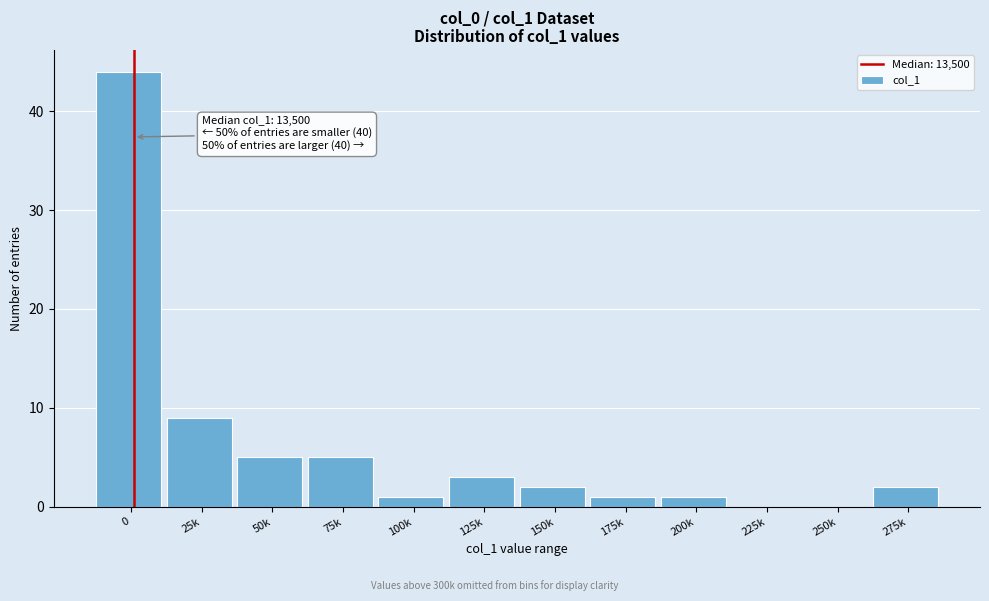

Reading right to left, extract all data points from this chart.

275k=2	250k=0	225k=0	200k=1	175k=1	150k=2	125k=3	100k=1	75k=5	50k=5	25k=9	0=44